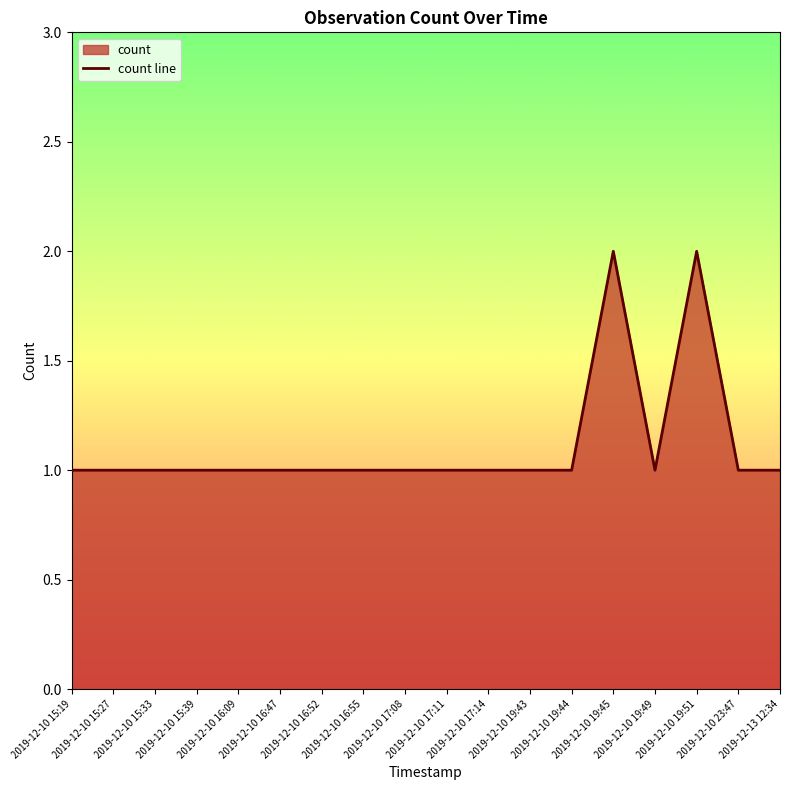

What is the sum of all values?

20